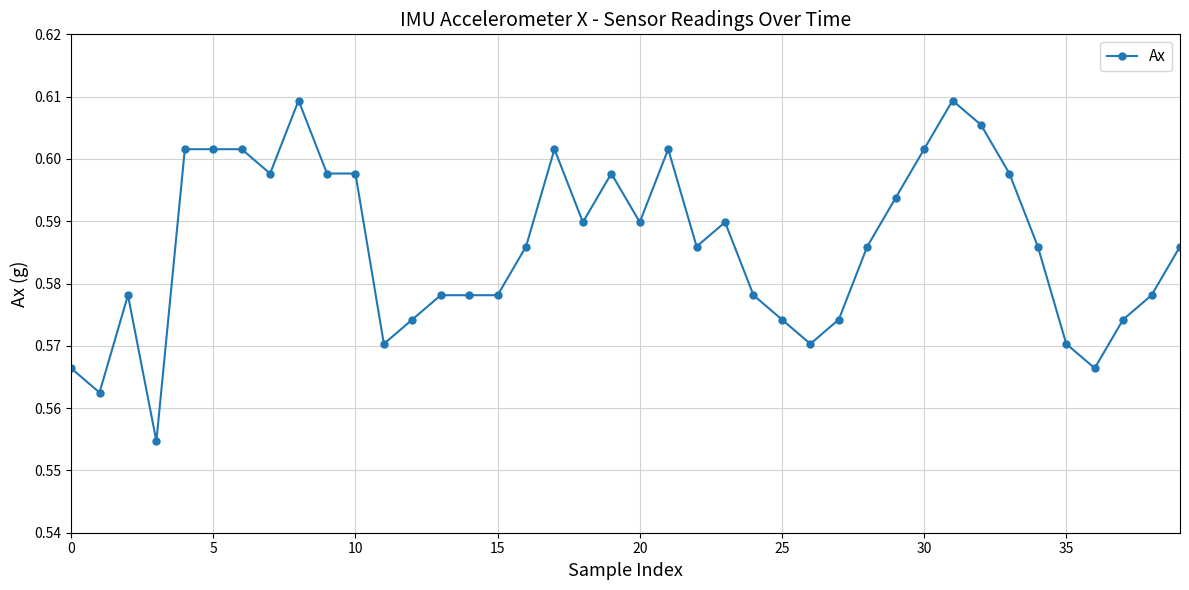

True or false: the data has more than 1 interior local peaks.

True